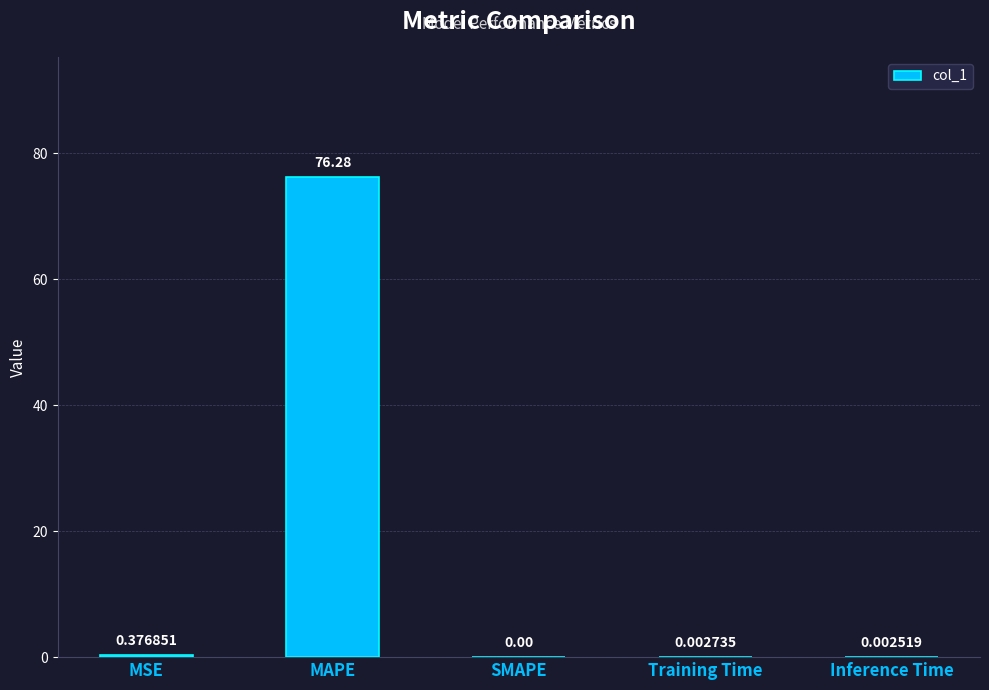

What is the change in value from MAPE to Inference Time?

-76.3